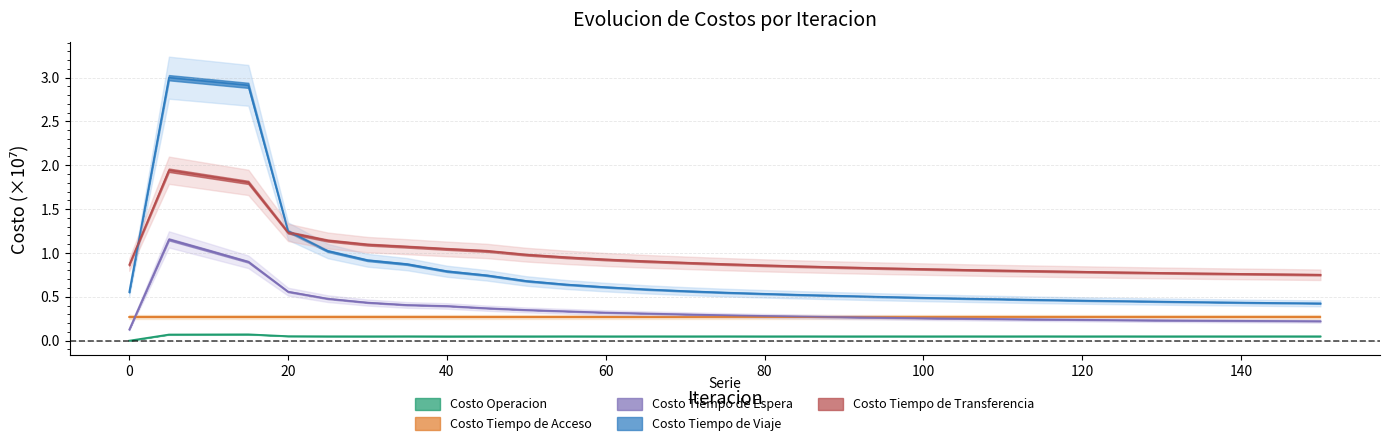

Is the value of Costo Tiempo de Transferencia at 65 greater than the value of Costo Tiempo de Viaje at 130?

Yes